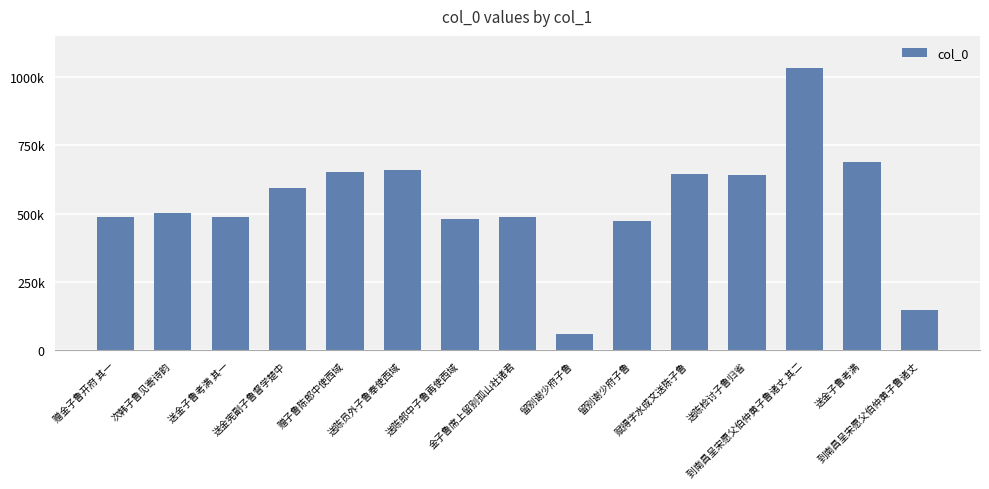

True or false: the data shows 1531917 at 到南昌呈宋愿父伯仲黄子鲁诸丈 其二.

False